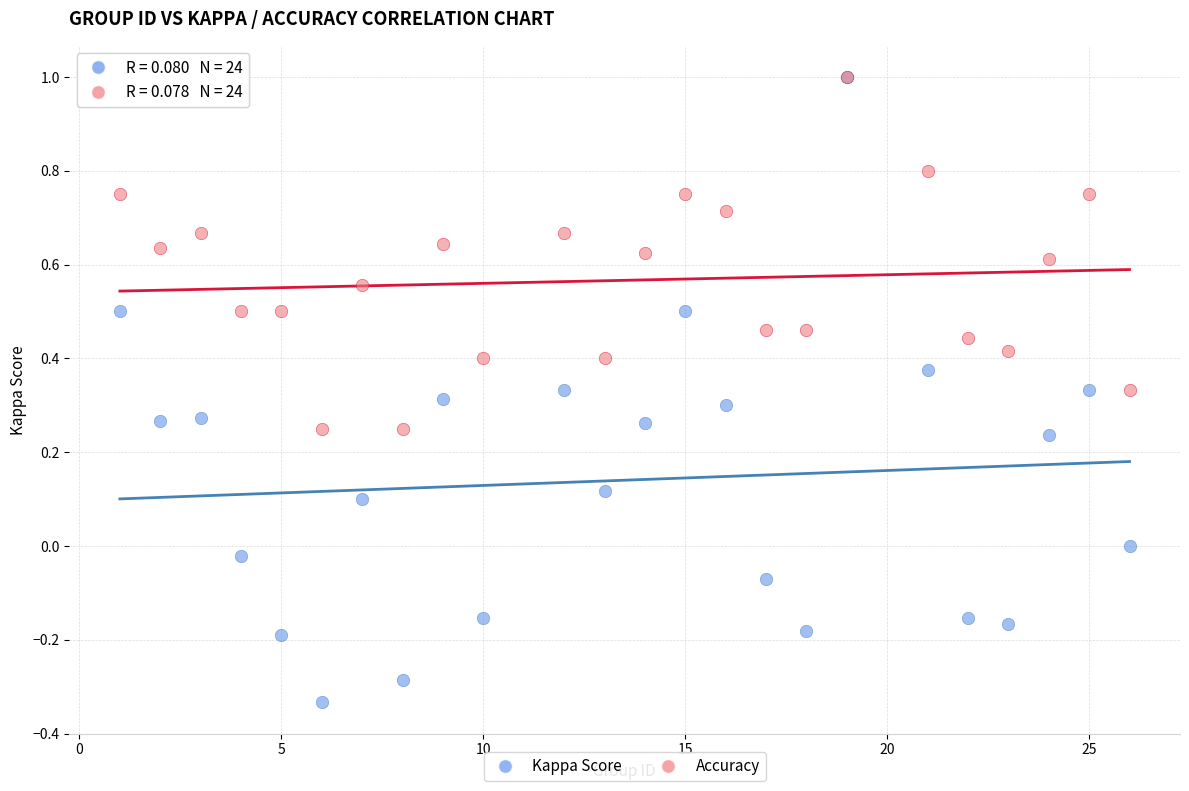

Which series reaches the minimum Y coordinate?

Kappa Score